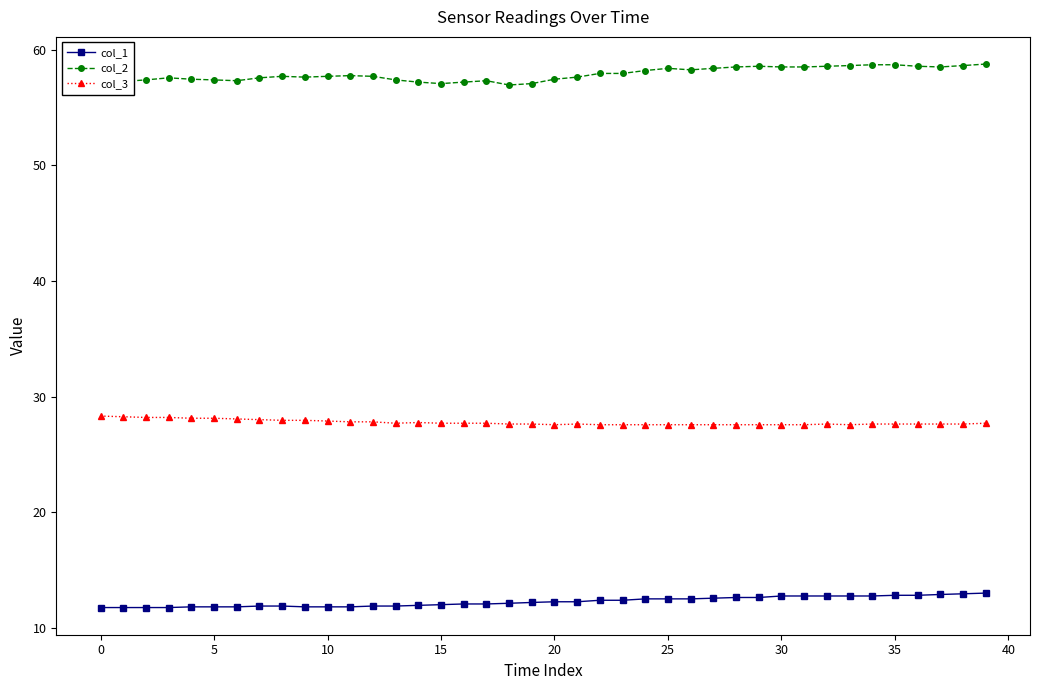

True or false: col_2 and col_1 cross at least once.

False